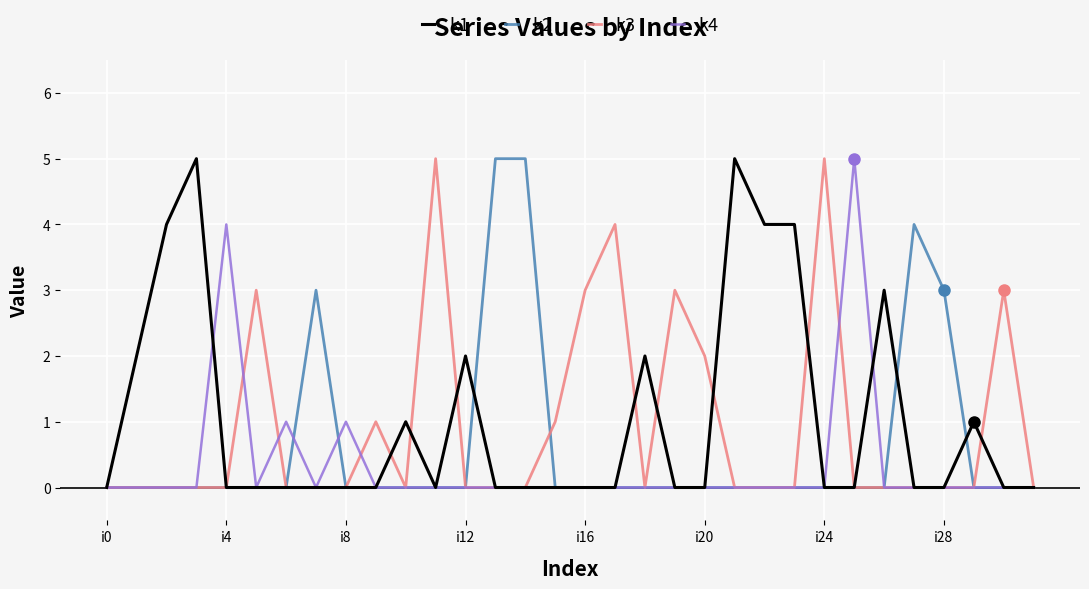

True or false: k2 has more than 0 interior local peaks.

True